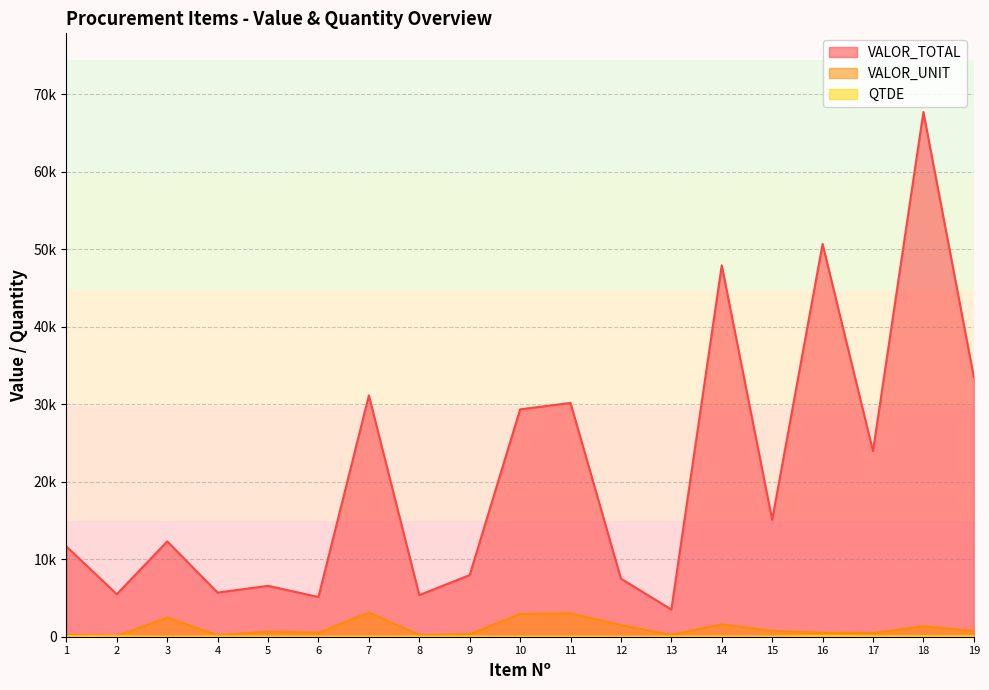

Does the chart have visible grid lines?

Yes